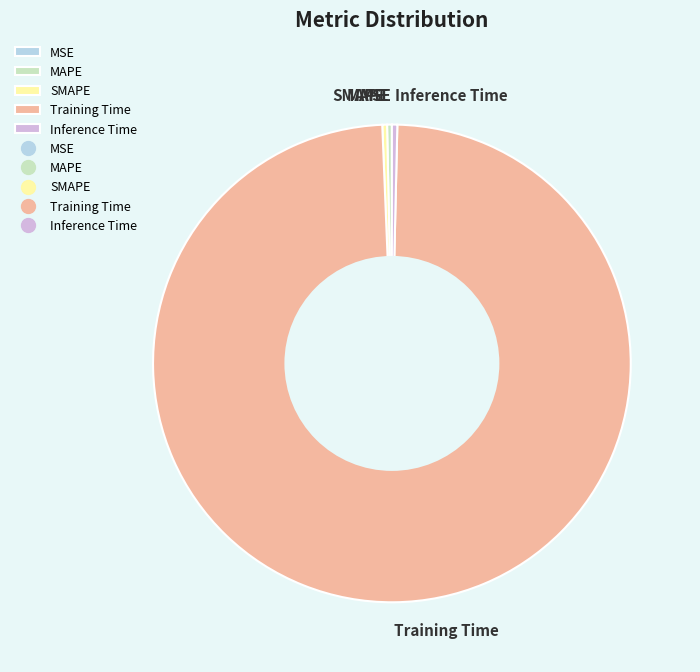

The Inference Time slice represents 0% of the pie. True or false?

True